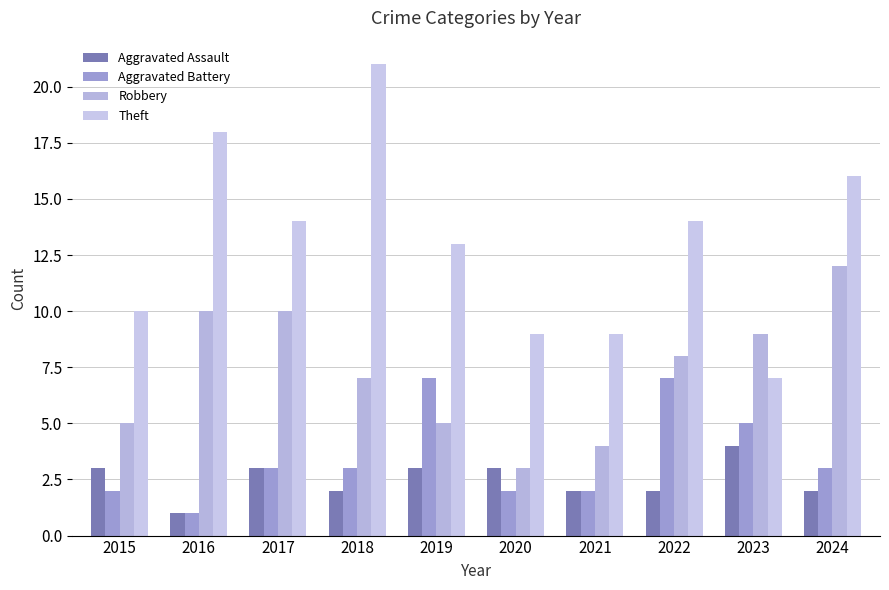

Reading right to left, transcribe all the data shown in this chart.

Aggravated Assault: 2024=2	2023=4	2022=2	2021=2	2020=3	2019=3	2018=2	2017=3	2016=1	2015=3
Aggravated Battery: 2024=3	2023=5	2022=7	2021=2	2020=2	2019=7	2018=3	2017=3	2016=1	2015=2
Robbery: 2024=12	2023=9	2022=8	2021=4	2020=3	2019=5	2018=7	2017=10	2016=10	2015=5
Theft: 2024=16	2023=7	2022=14	2021=9	2020=9	2019=13	2018=21	2017=14	2016=18	2015=10